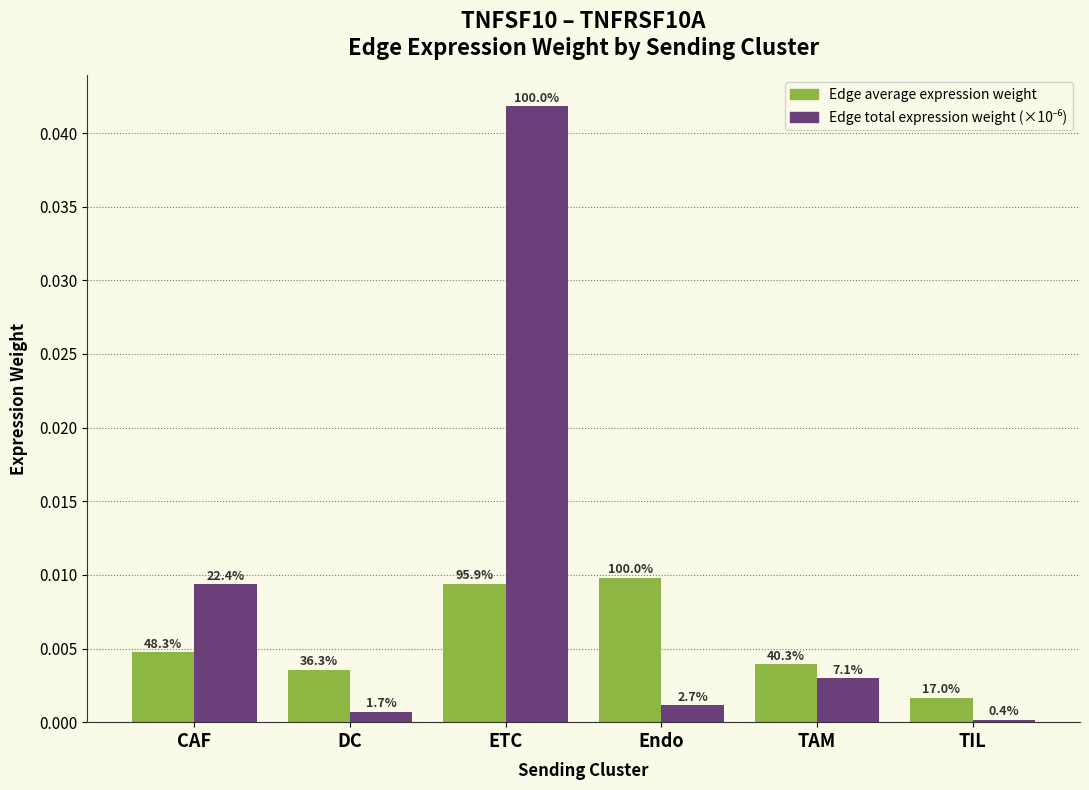

Does the chart contain stacked bars?

No